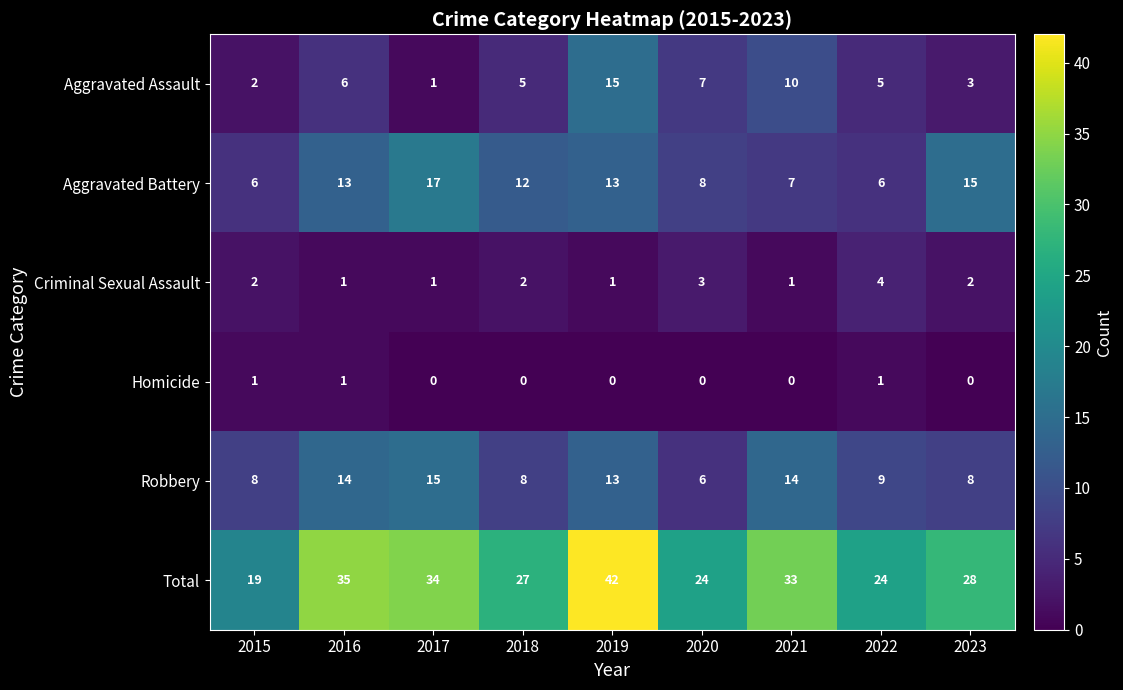

At which label is Aggravated Battery closest to 11?

2018